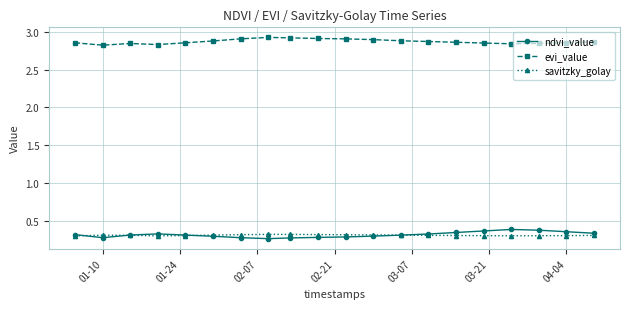

Which series has the largest total across all categories?

evi_value